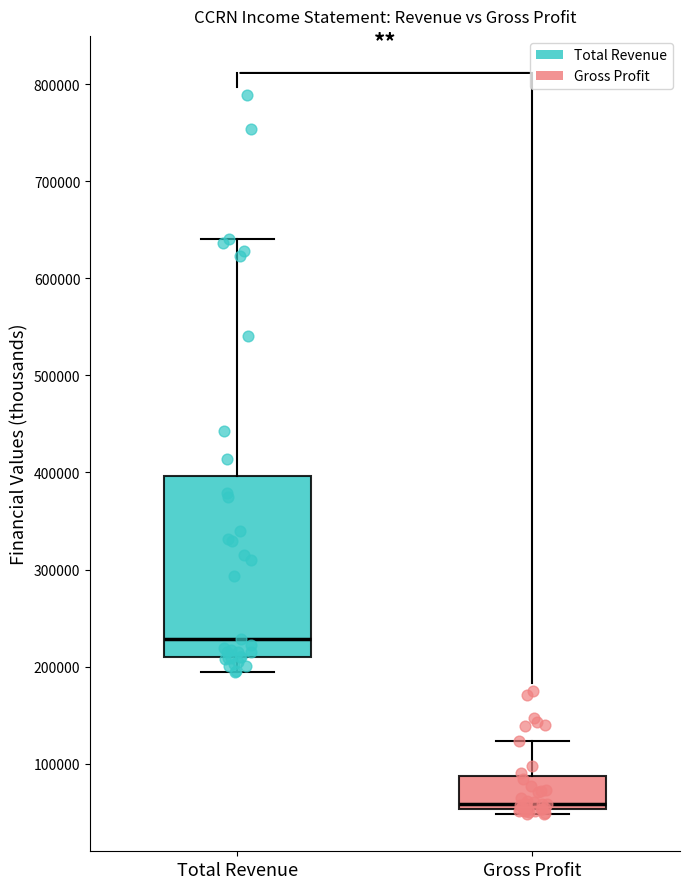

Reading left to right, read every box against the y-axis: the position of its median line, the range the box covers, and the ends of its whiskers. The values are not printed on the chart, so give them approximately, as read against the axis.

Total Revenue: median 230000, box 210000 to 400000, whiskers 190000 to 640000
Gross Profit: median 60000, box 50000 to 90000, whiskers 50000 (just below the box's lower edge) to 120000